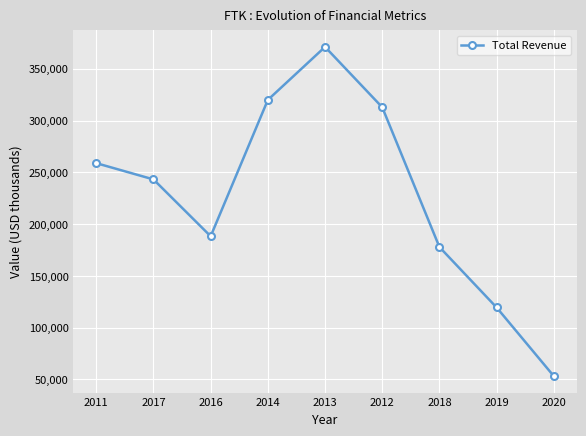

Where does the data first go above 243100?

2011